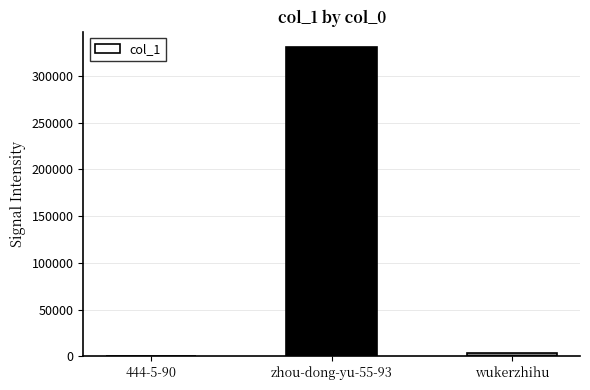

What is the sum of all values?

334530